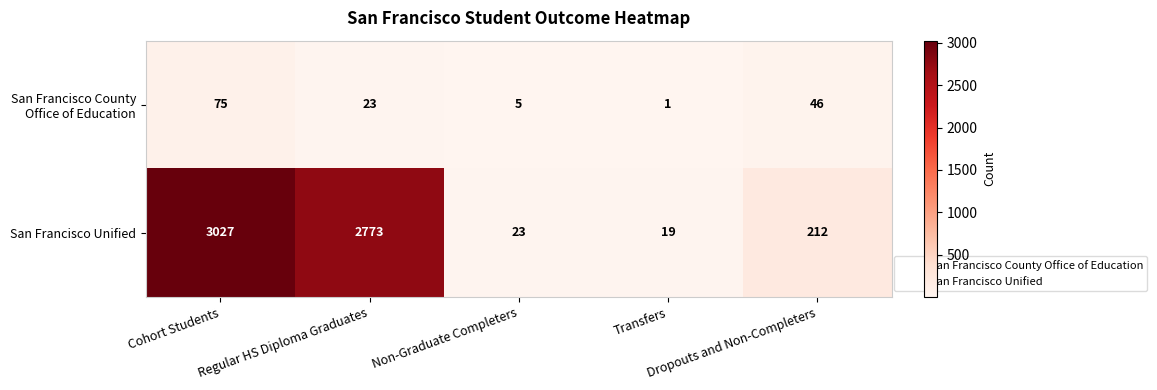

Which series has the largest range (max minus min)?

San Francisco Unified